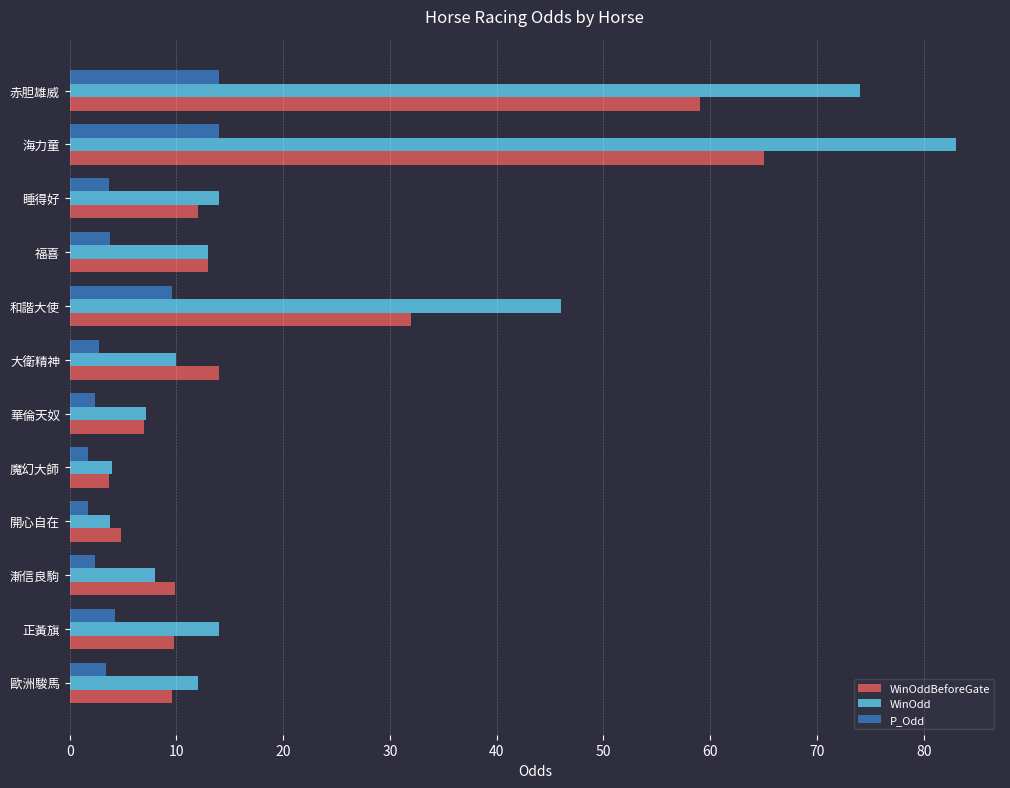

Rank the series by their maximum value, from highest to lowest.

WinOdd, WinOddBeforeGate, P_Odd